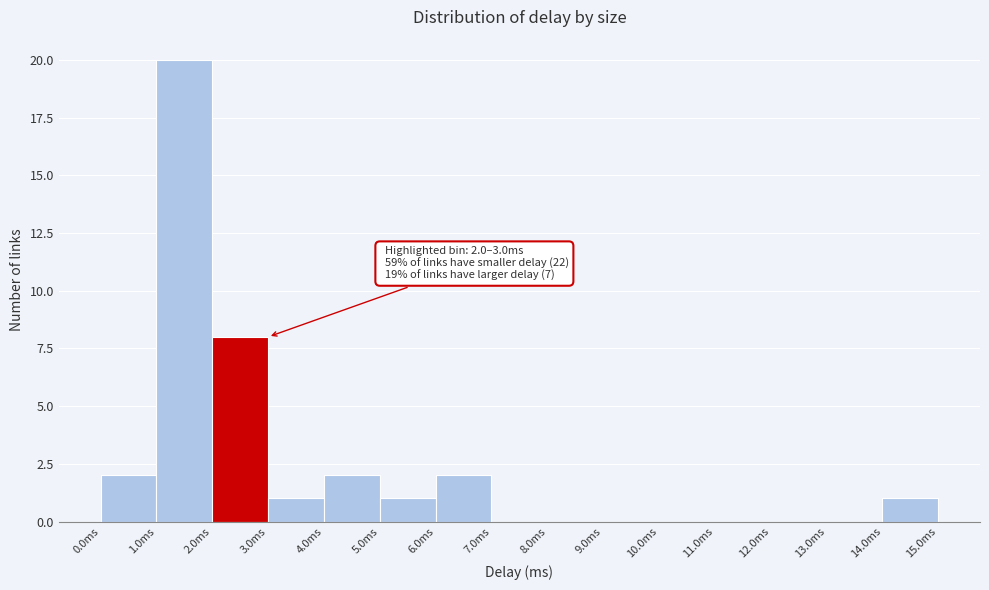

Which range on the x-axis has the tallest bar?

1 to 2